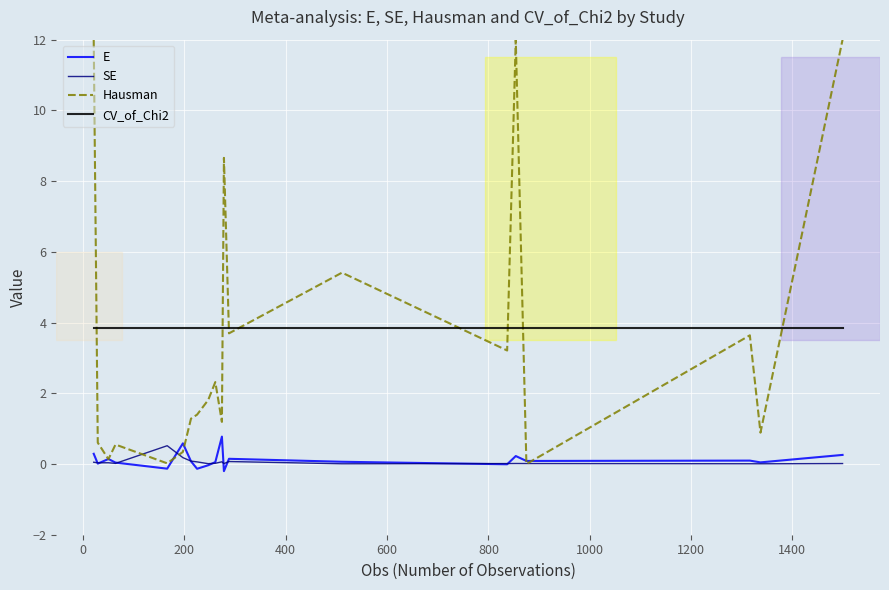

Which series has the widest spread of values?

Hausman